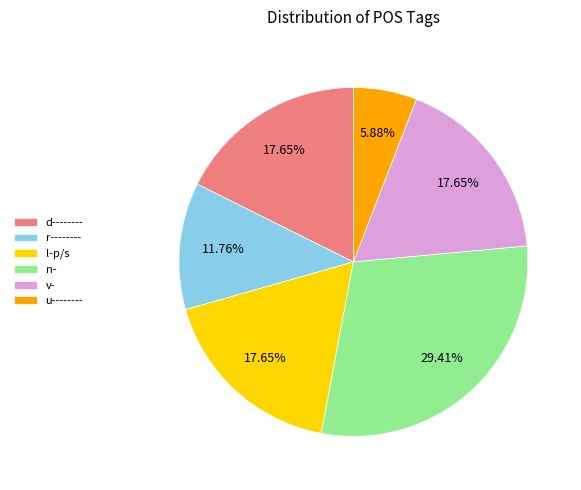

What is the smallest slice in the pie chart?

u--------